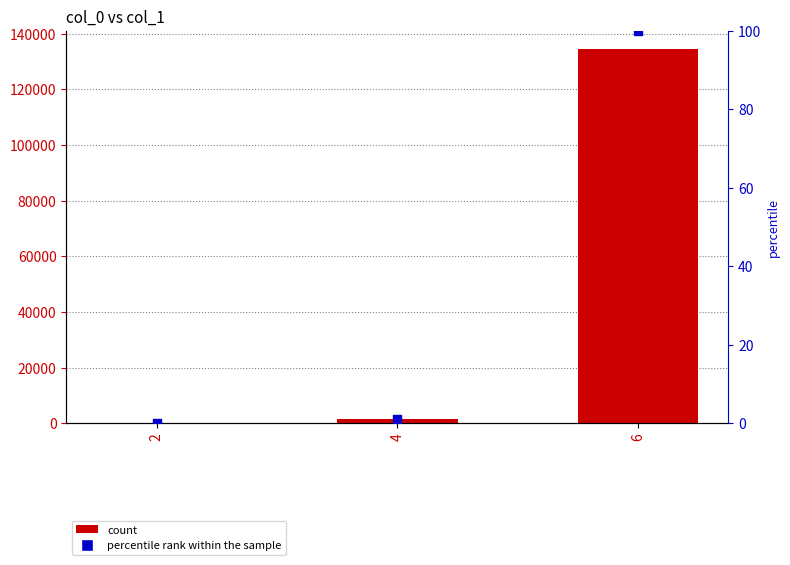

Which series contains the lowest Y value?

percentile rank within the sample